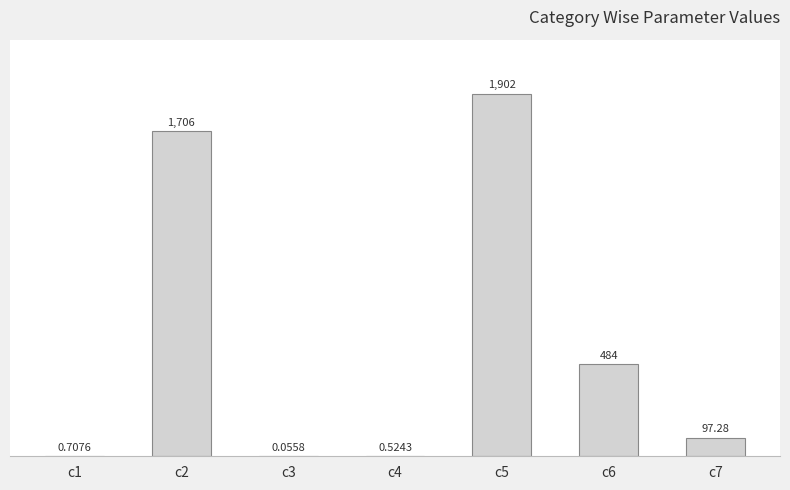

Between c3 and c6, which is larger?

c6